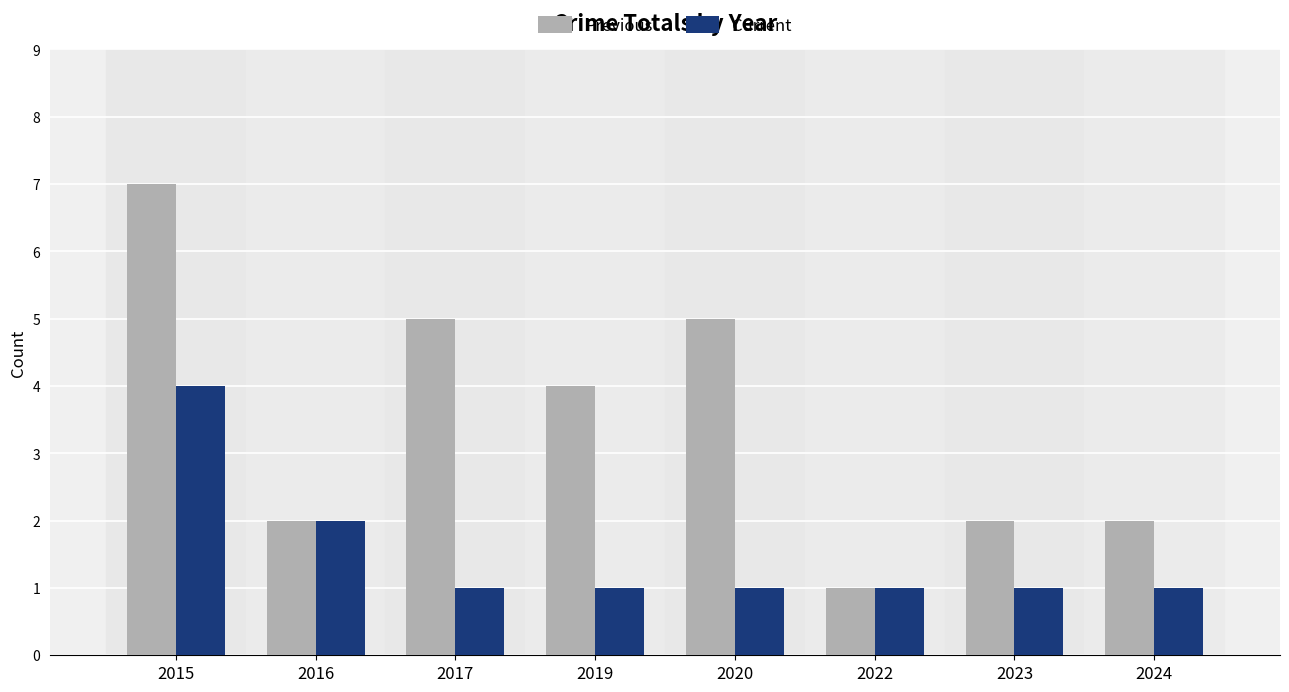

True or false: Previous has a value of 8 at 2017.

False